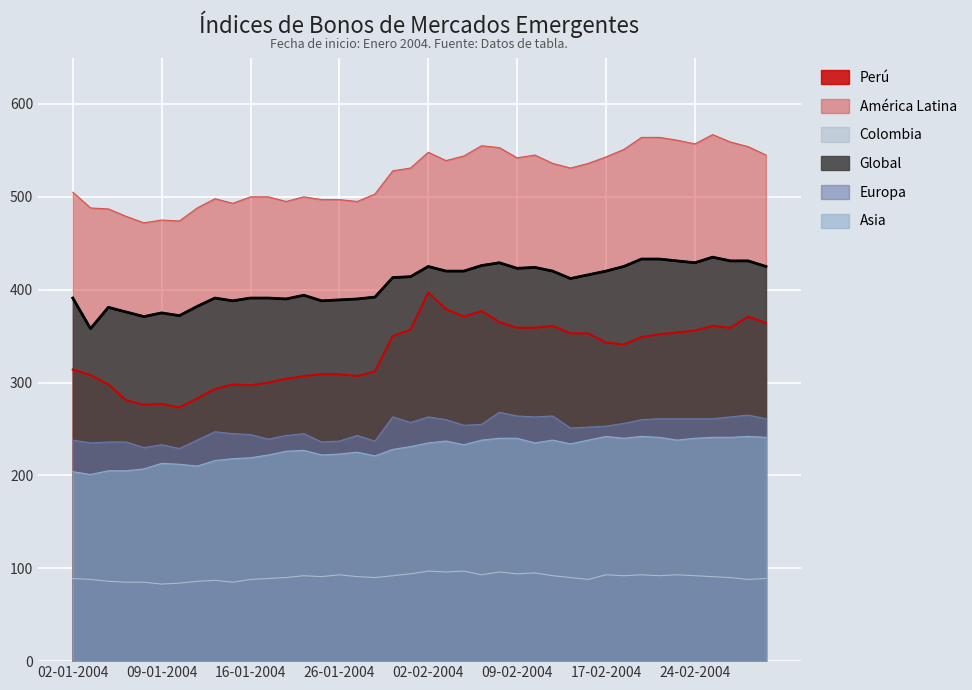

What is the label of the 40th point from the left?

01-03-2004